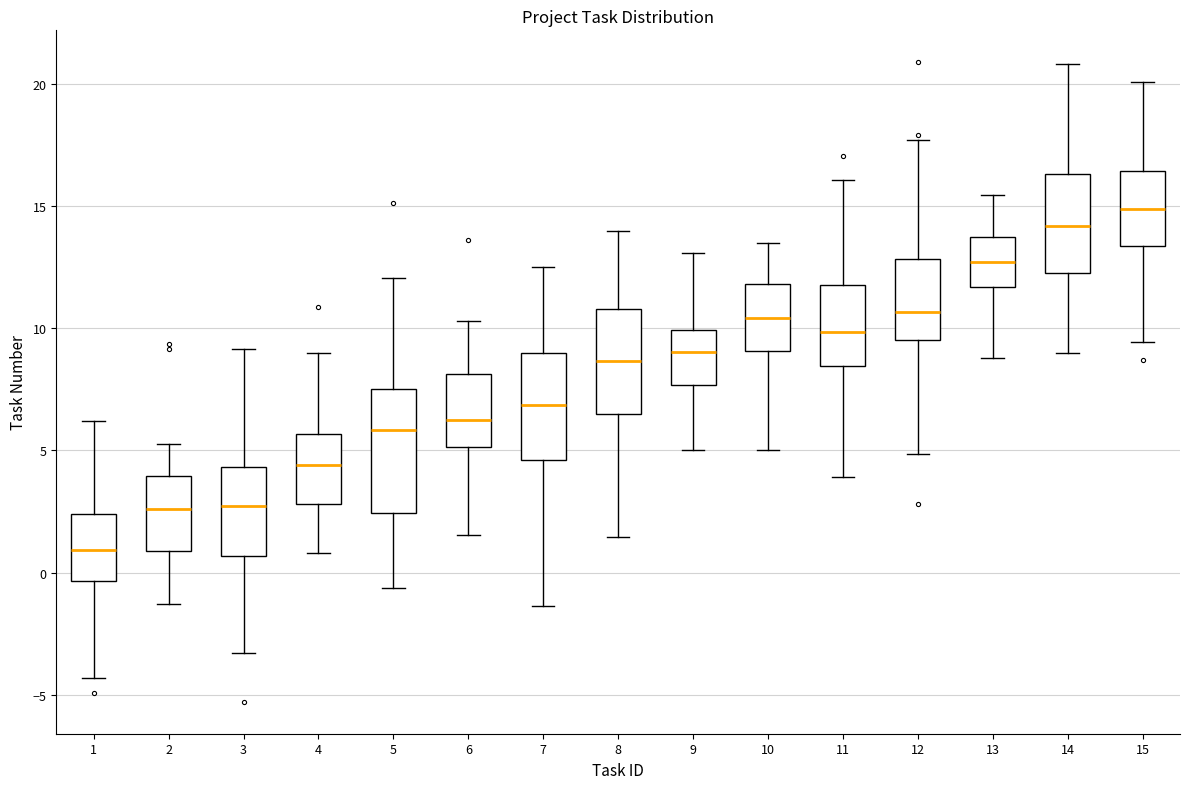

Reading left to right, read every box against the y-axis: the position of its median line, the range the box covers, and the ends of its whiskers. The values are not printed on the chart, so give them approximately, as read against the axis.

1: median 1.0, box -0.5 to 2.5, whiskers -4.5 to 6.0
2: median 2.5, box 1.0 to 4.0, whiskers -1.5 to 5.5
3: median 2.5, box 0.5 to 4.5, whiskers -3.5 to 9.0
4: median 4.5, box 3.0 to 5.5, whiskers 1.0 to 9.0
5: median 6.0, box 2.5 to 7.5, whiskers -0.5 to 12.0
6: median 6.5, box 5.0 to 8.0, whiskers 1.5 to 10.5
7: median 7.0, box 4.5 to 9.0, whiskers -1.5 to 12.5
8: median 8.5, box 6.5 to 11.0, whiskers 1.5 to 14.0
9: median 9.0, box 7.5 to 10.0, whiskers 5.0 to 13.0
10: median 10.5, box 9.0 to 12.0, whiskers 5.0 to 13.5
11: median 10.0, box 8.5 to 12.0, whiskers 4.0 to 16.0
12: median 10.5, box 9.5 to 13.0, whiskers 5.0 to 17.5
13: median 12.5, box 11.5 to 13.5, whiskers 9.0 to 15.5
14: median 14.0, box 12.0 to 16.5, whiskers 9.0 to 21.0
15: median 15.0, box 13.5 to 16.5, whiskers 9.5 to 20.0